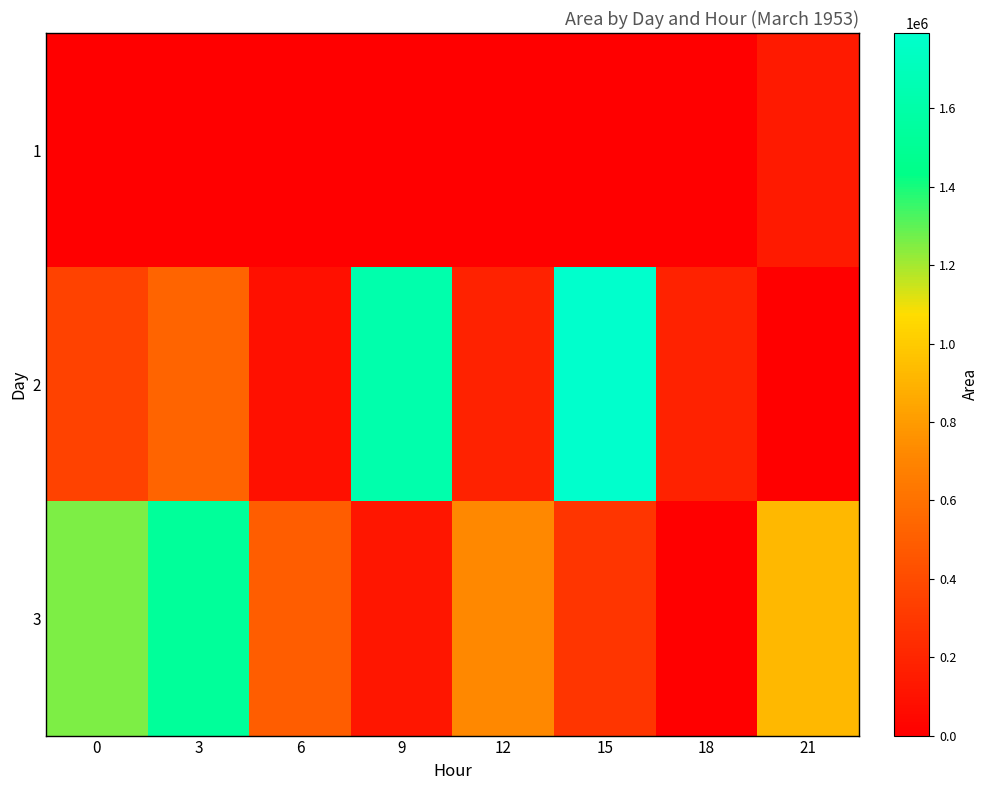

Count the number of data series in this chart.

3